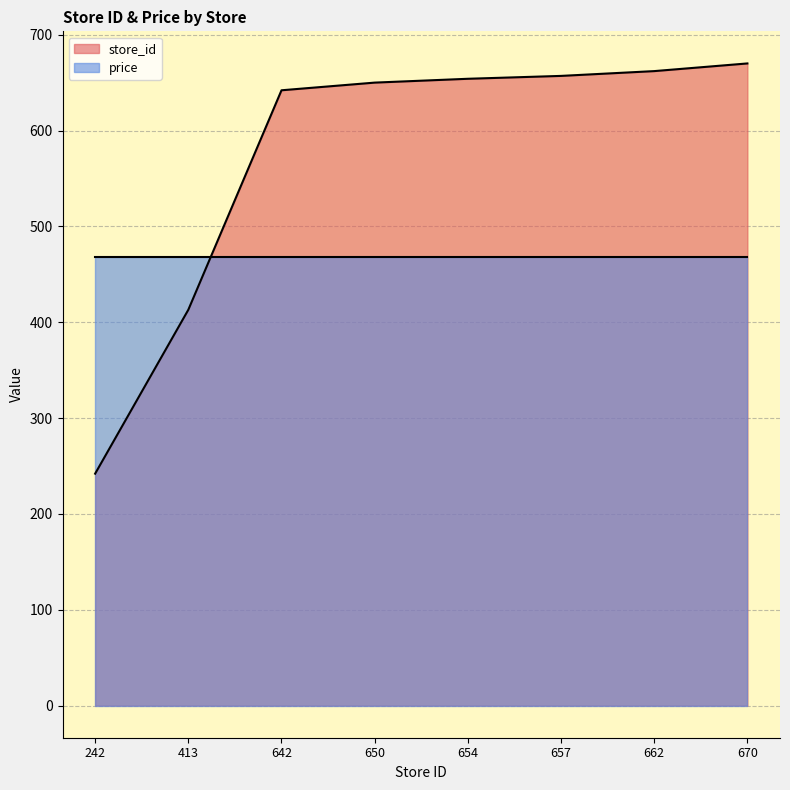

Does the chart have visible grid lines?

Yes